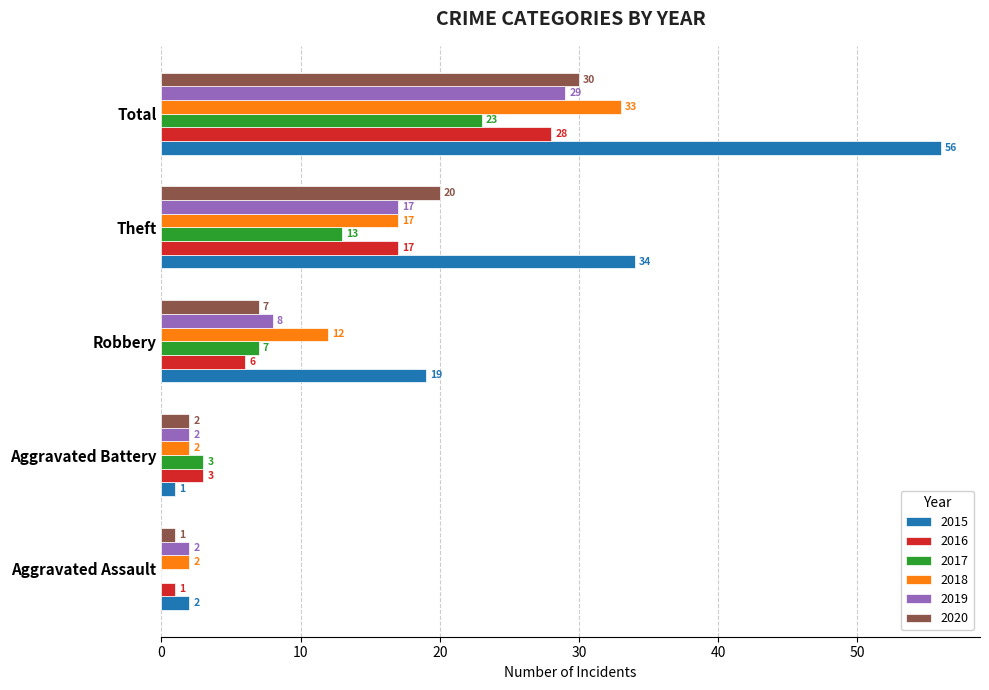

What is the sum of the 2018 values at Aggravated Battery and Theft?

19